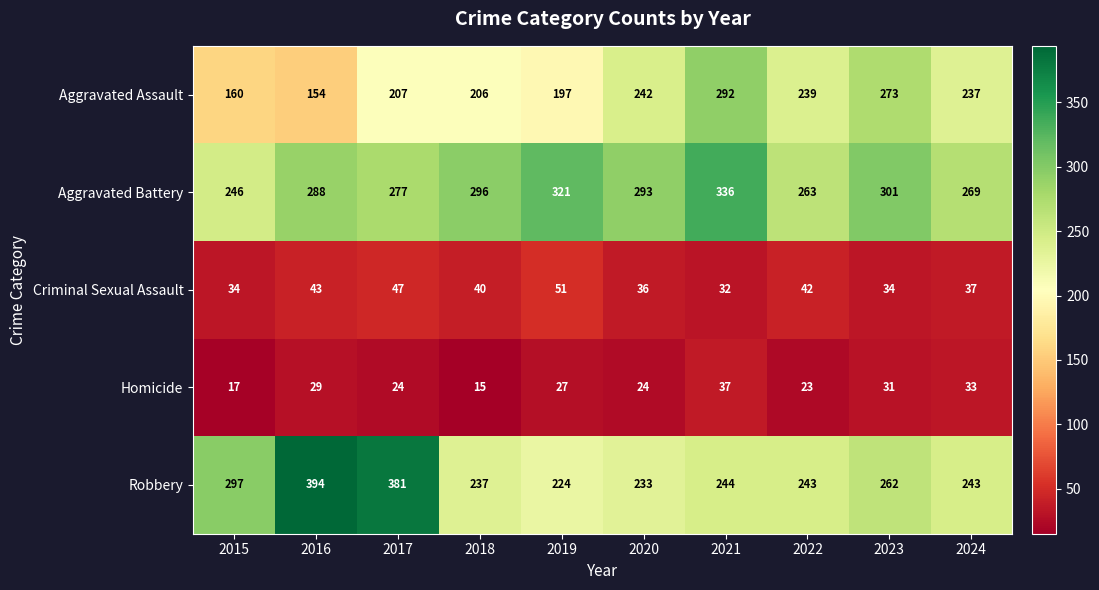

Where does the Robbery series first go above 244?

2015